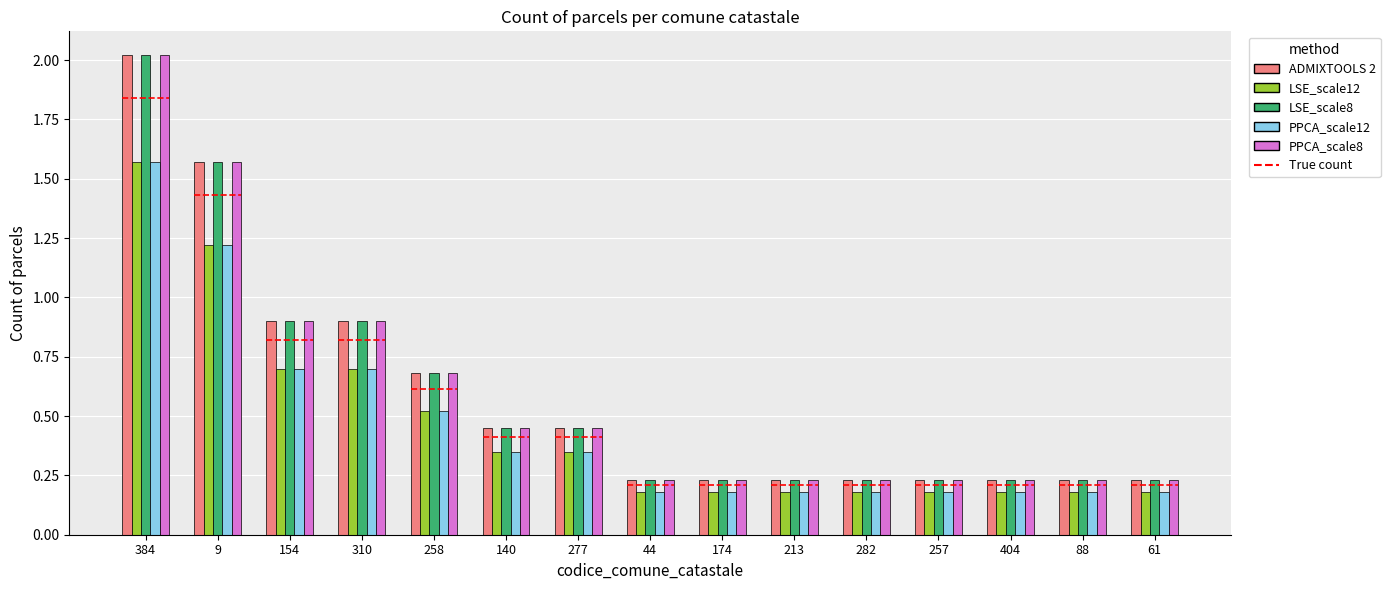

Read the LSE_scale8 value at 257.

0.2